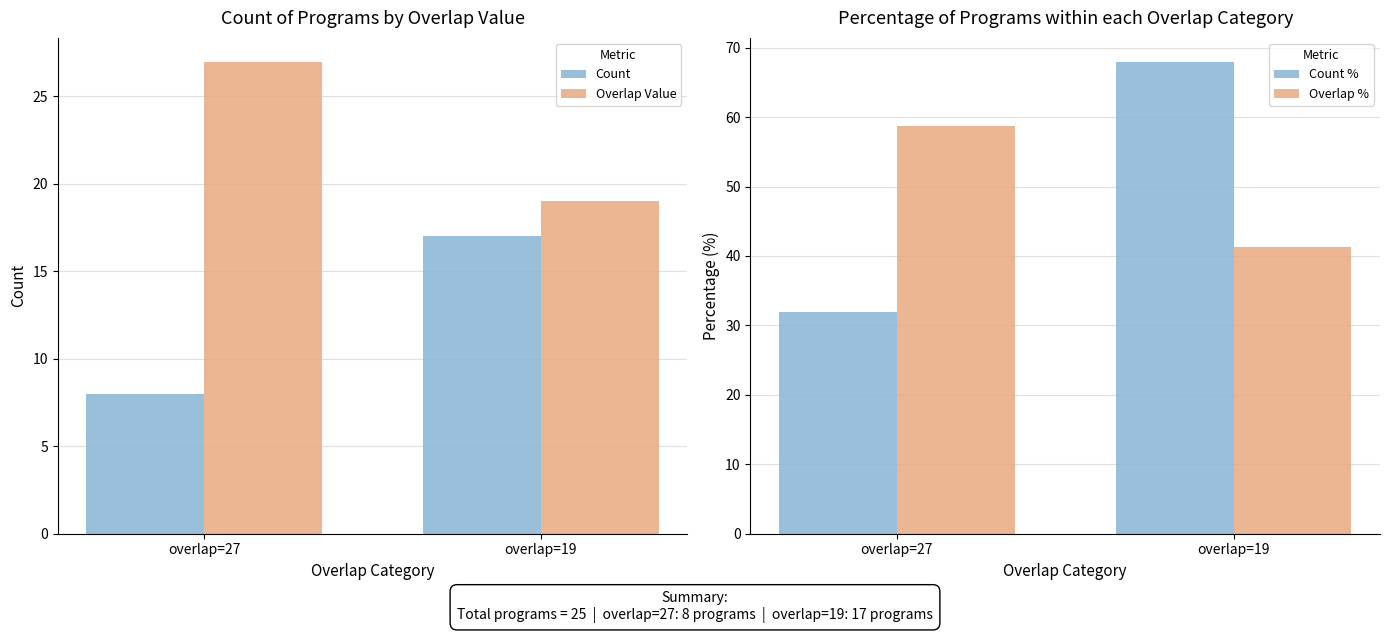

What is the minimum value shown in the chart?

8.0